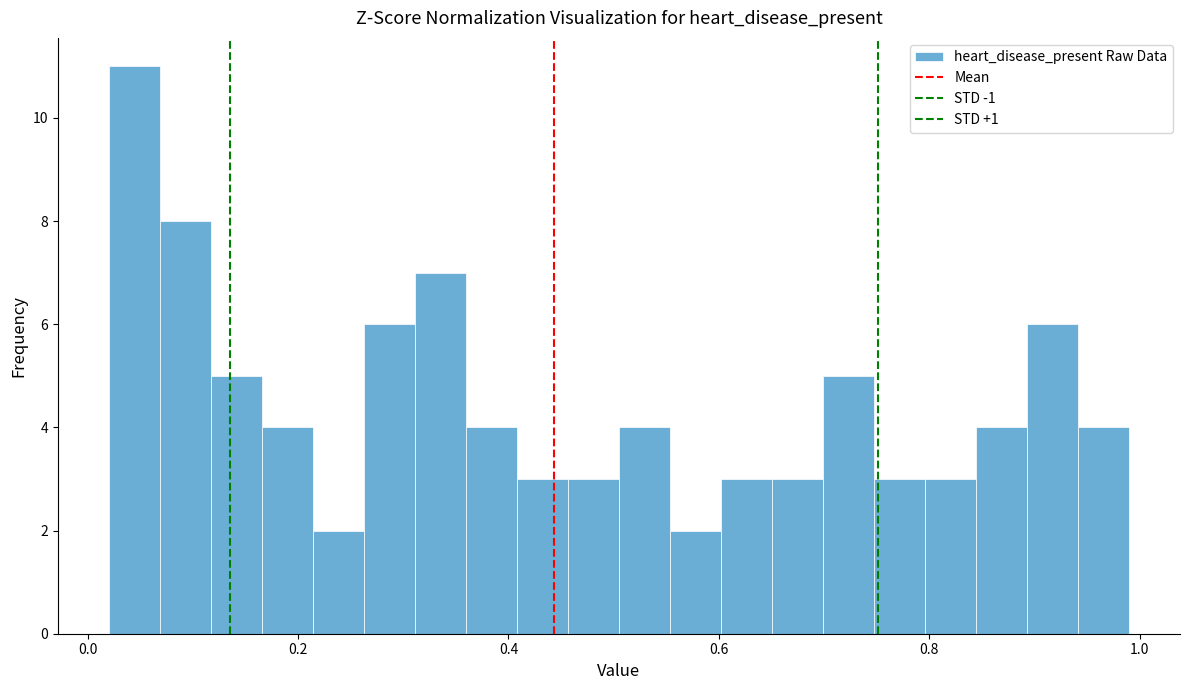

Read against the x-axis, roughly where is the centre of the tallest bar?

0.04